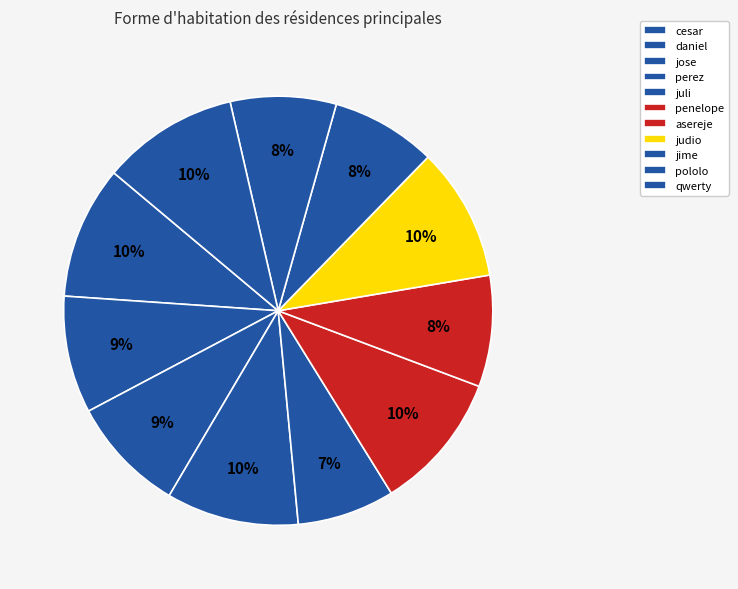

How many slices are in this pie chart?

11